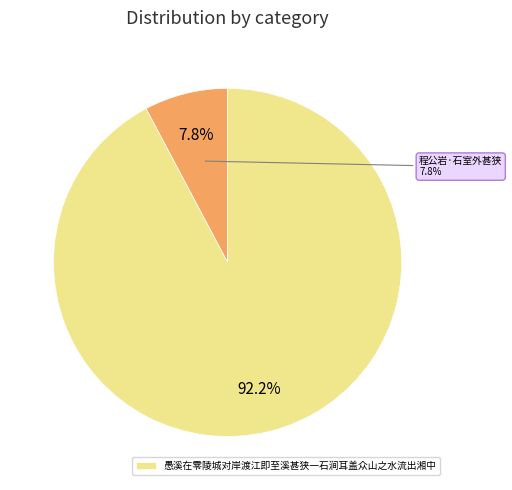

How much of the chart is everything except 程公岩·石室外甚狭?

92.2%